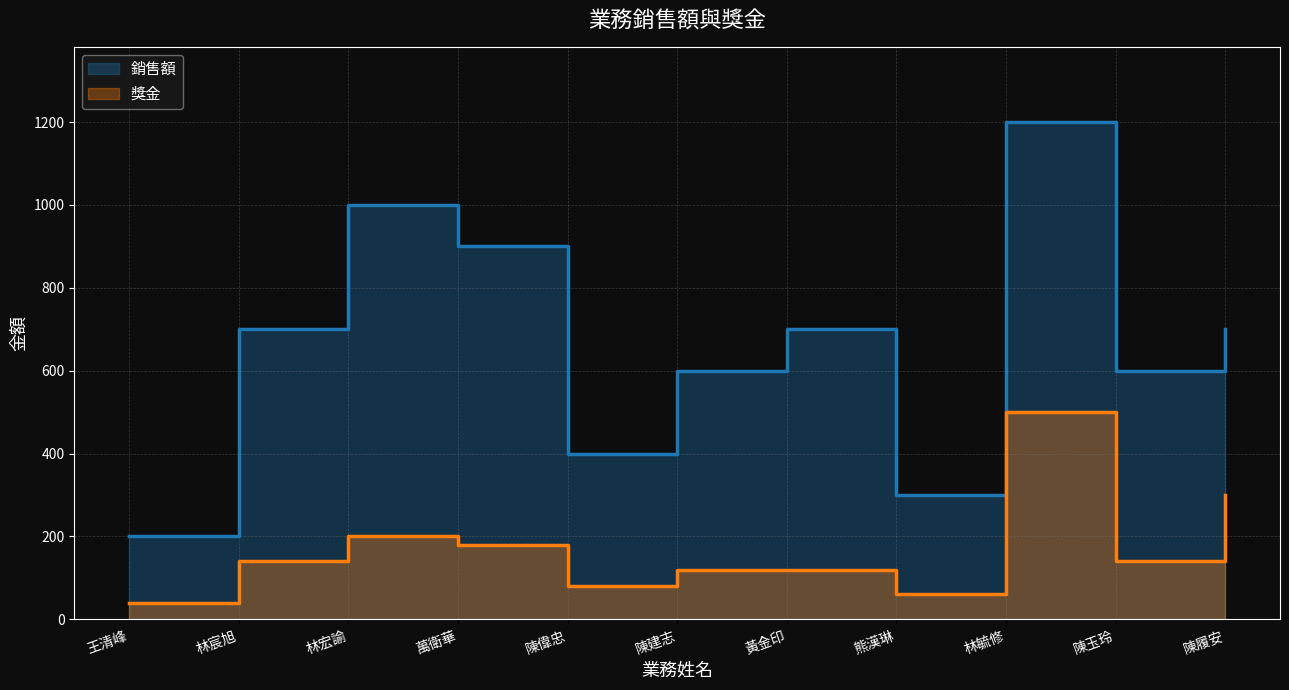

True or false: 銷售額 and 獎金 cross at least once.

False